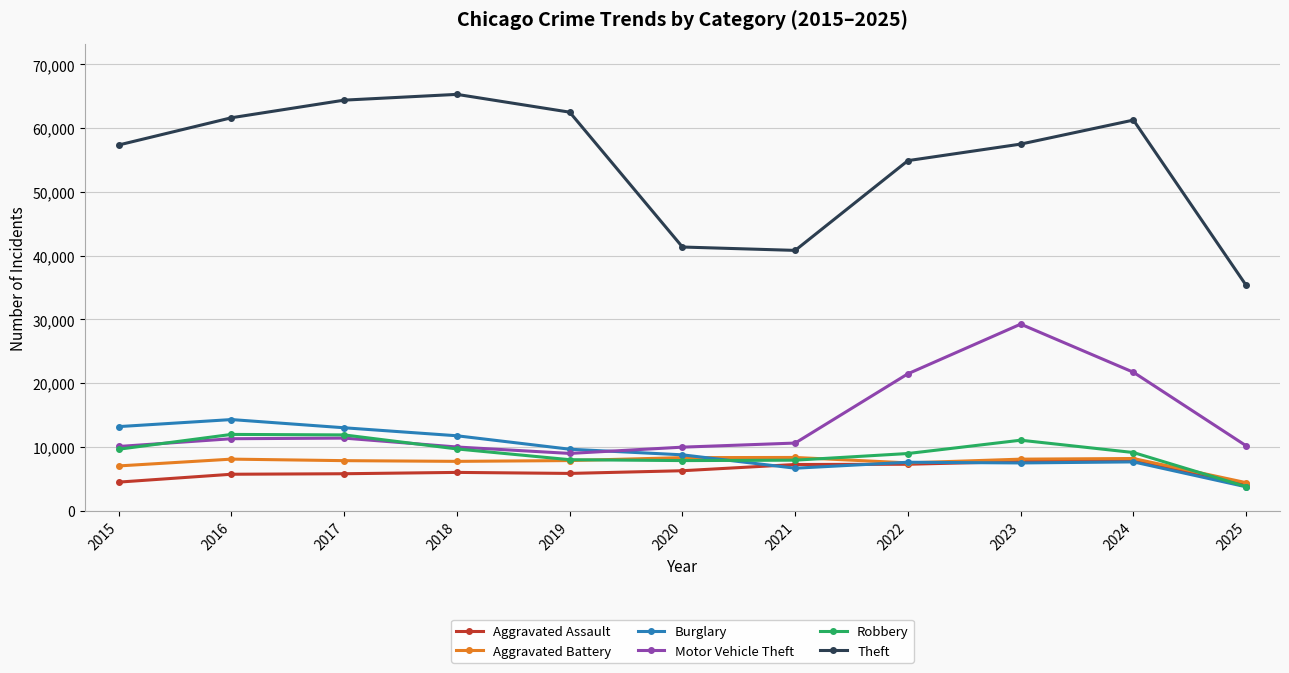

How many data points in Motor Vehicle Theft are less than 10605?

5